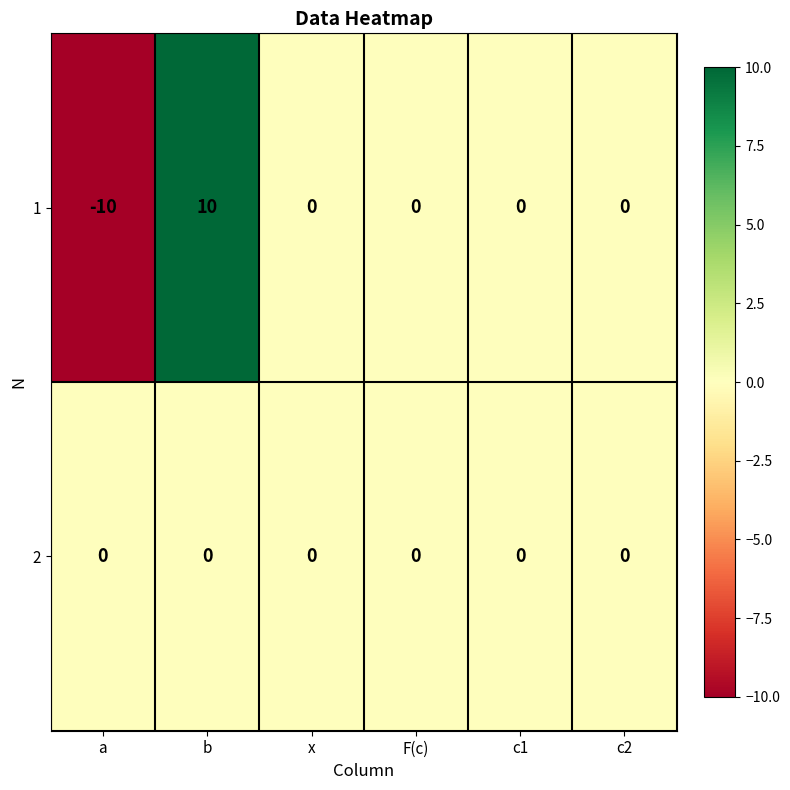

Is it true that 1 equals 0 at c1?

True